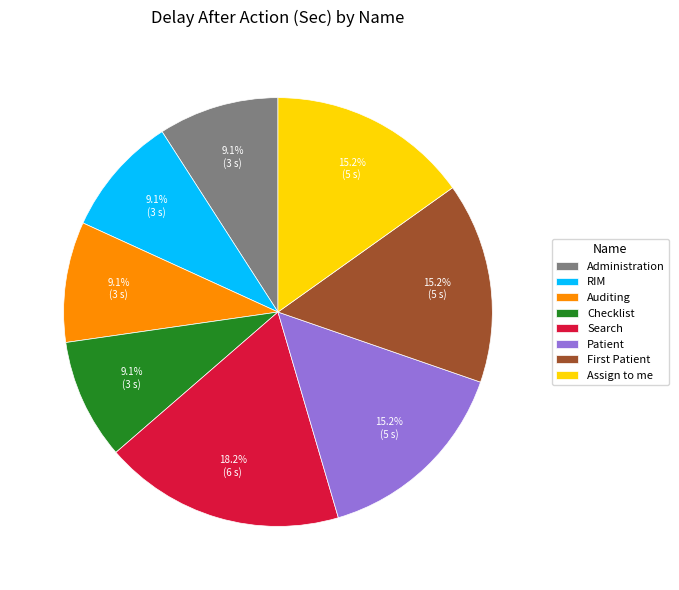

Does Administration represent more than half of the total?

No